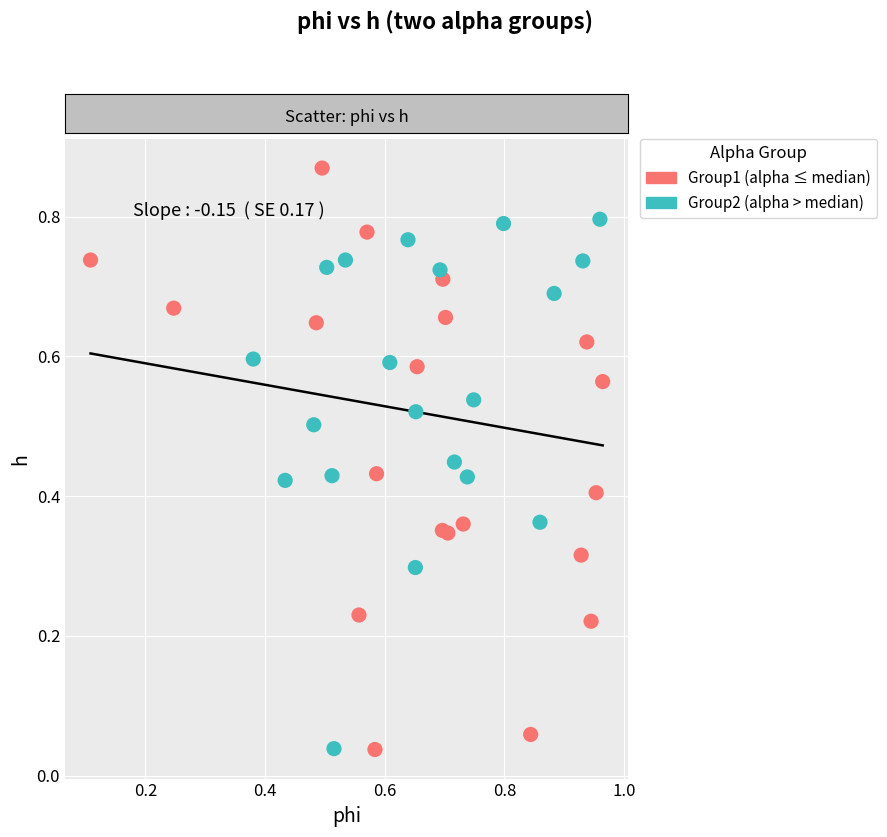

Which series has the widest spread of Y values?

Group1 (alpha ≤ median)